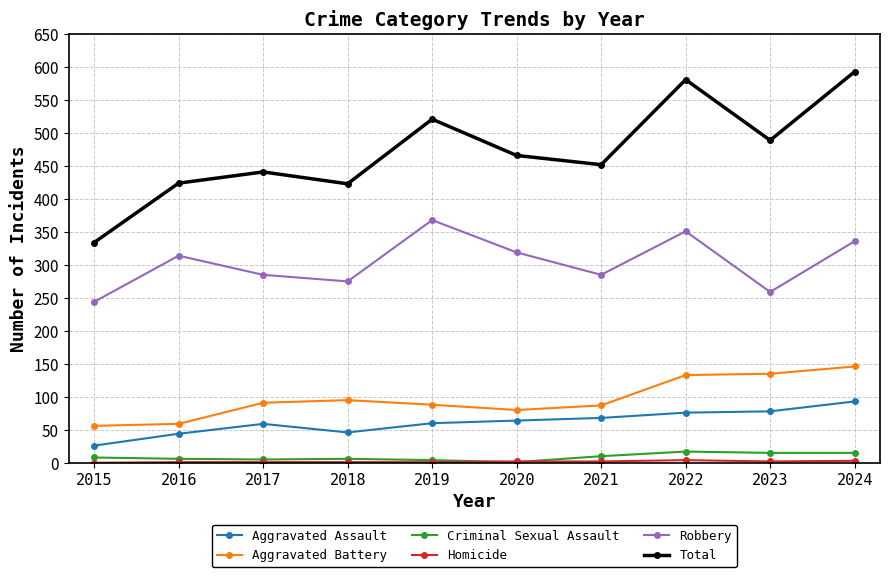

True or false: Aggravated Assault and Robbery cross at least once.

False